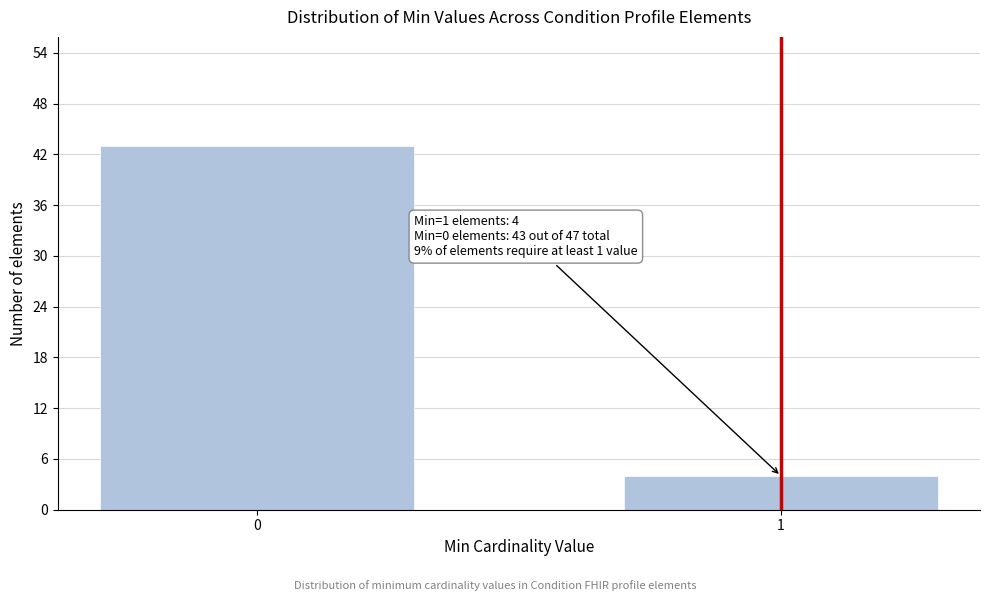

Reading right to left, list all the values displayed in this chart.

1=4	0=43